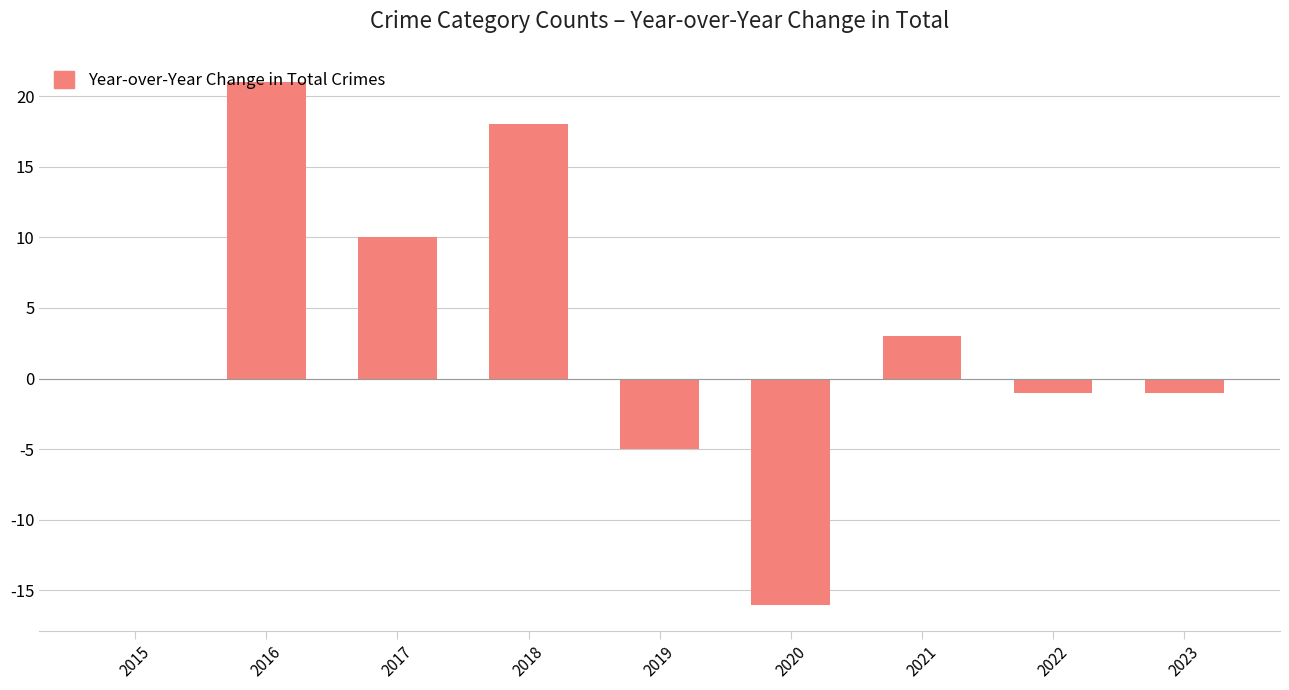

How many categories are shown in the chart?

9